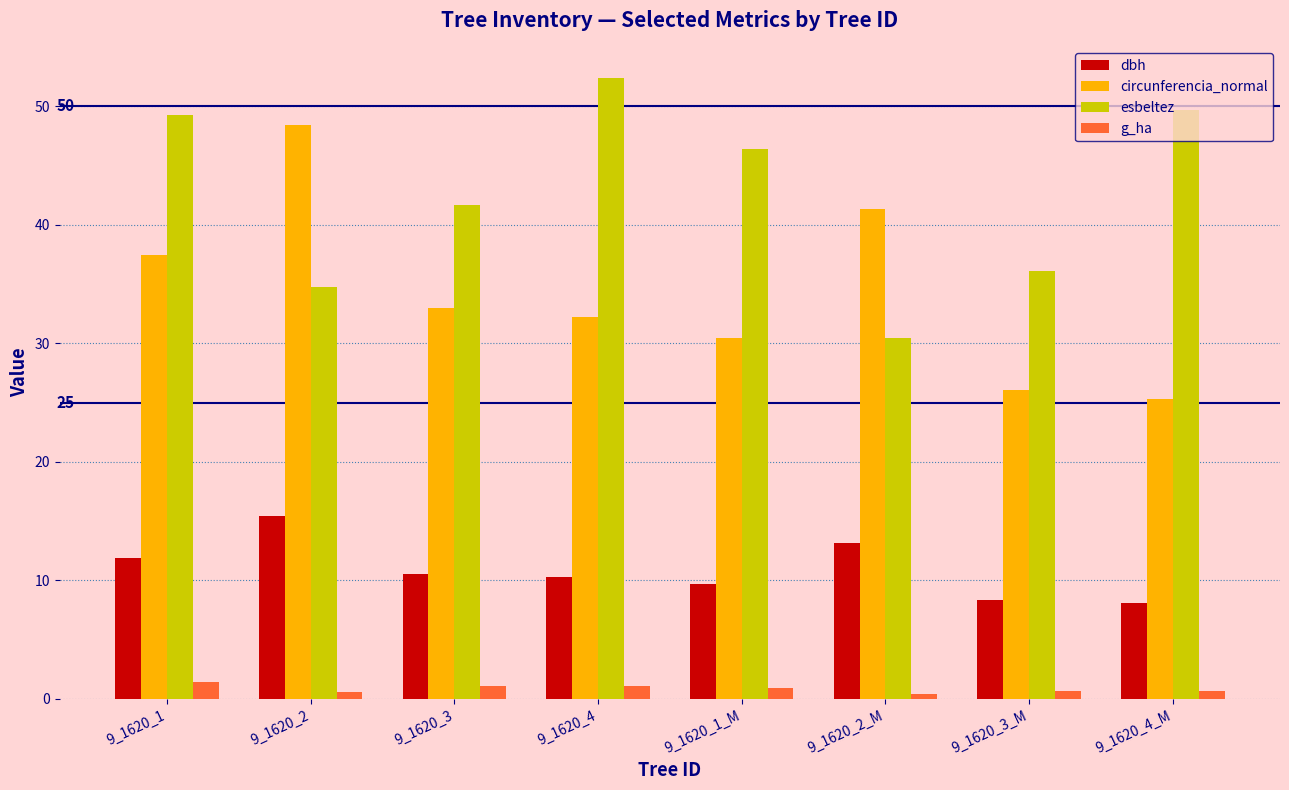

Rank the series by their maximum value, from lowest to highest.

g_ha, dbh, circunferencia_normal, esbeltez